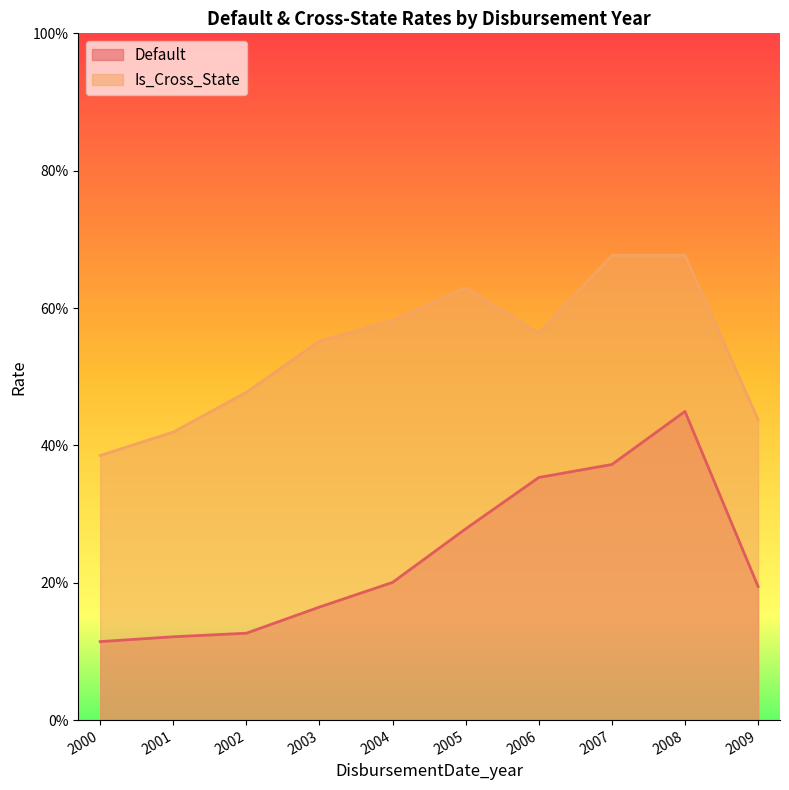

At 2008, list the series in order from smallest to largest.

Default, Is_Cross_State